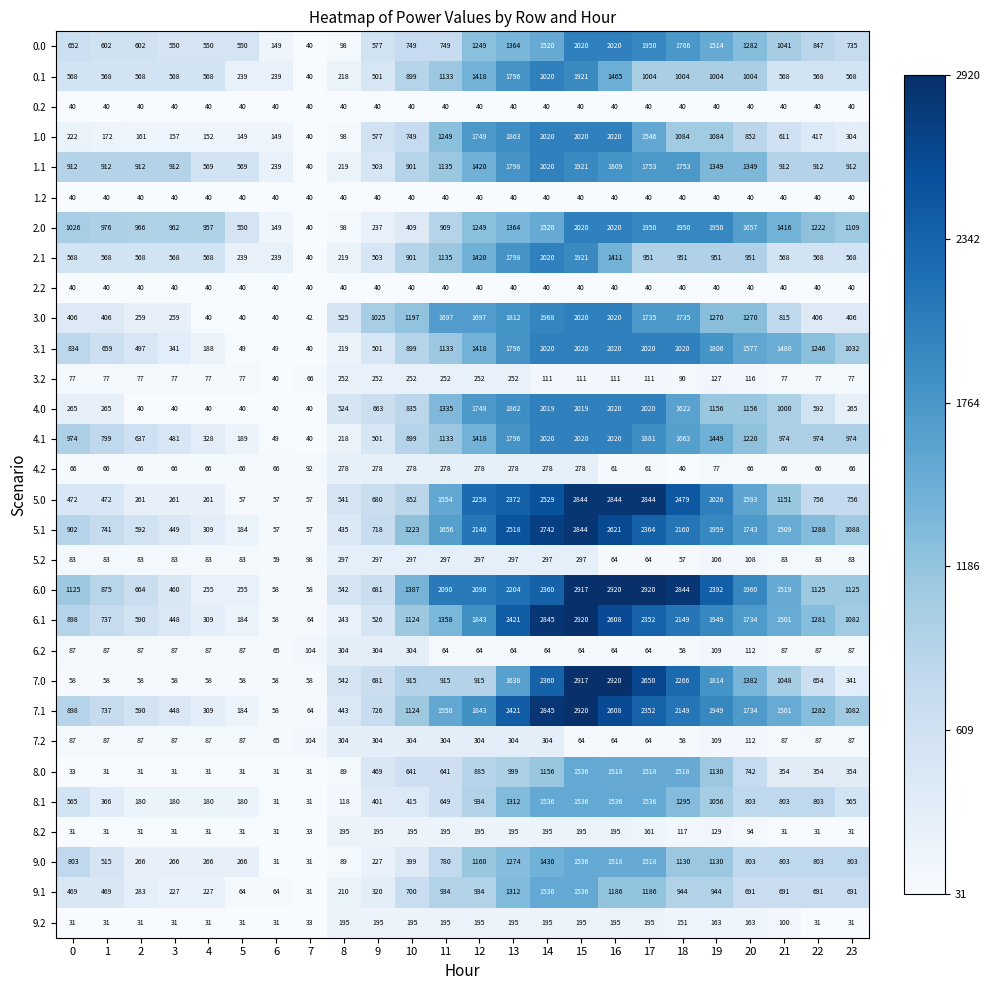

True or false: 2.1 has a value of 951 at 19.

True